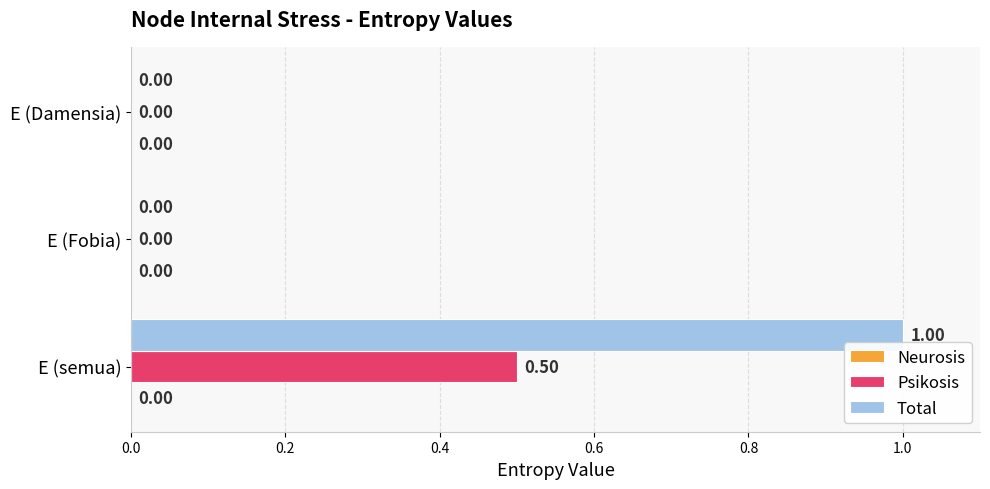

At which category is the sum across all series the highest?

E (semua)